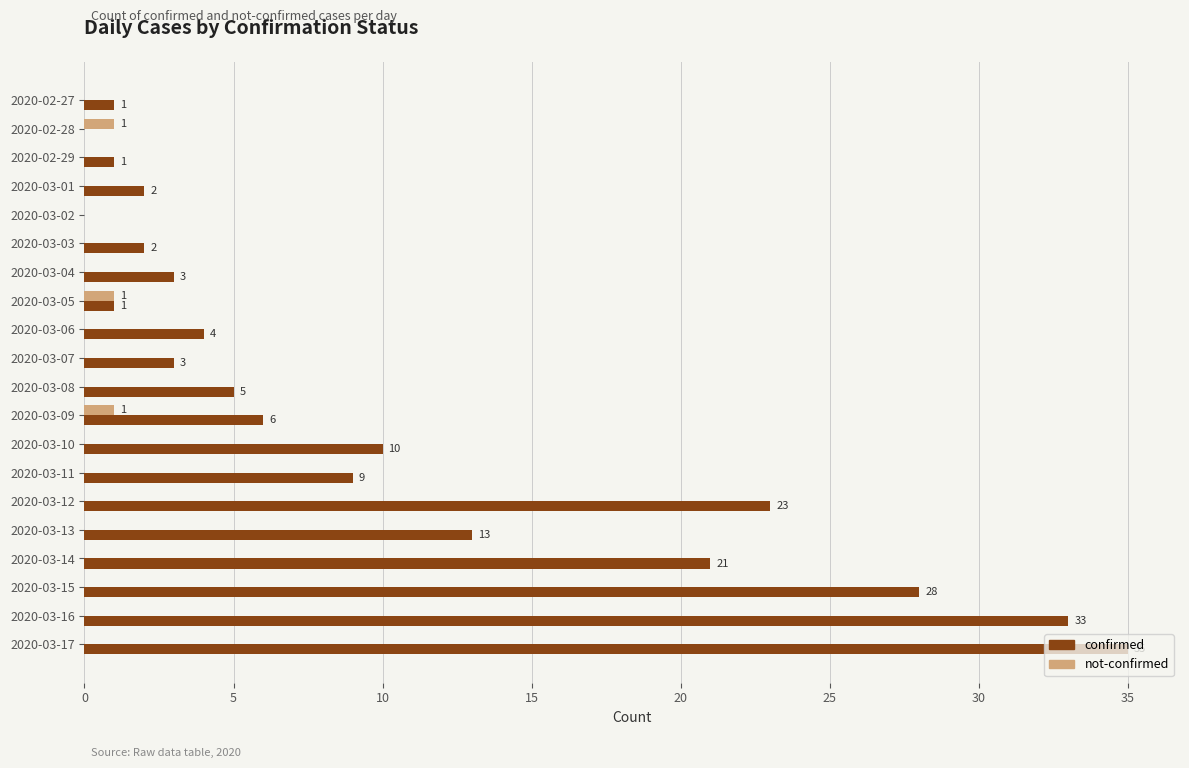

Where is confirmed nearest to the value 17?

2020-03-13